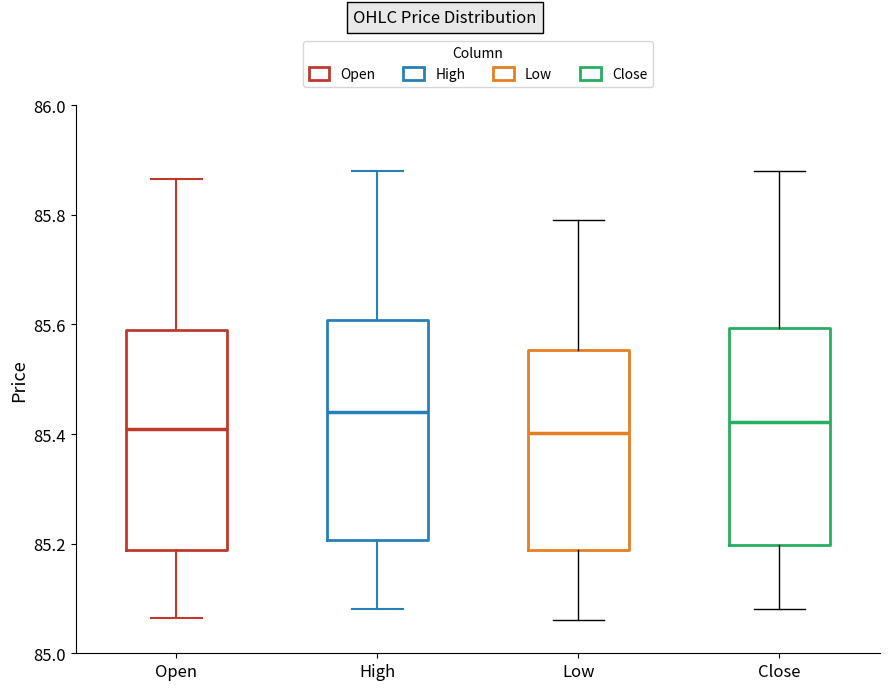

Where does the lower whisker of the box for Open end on the y-axis? The values are not printed on the chart, so give them approximately, as read against the axis.

85.06